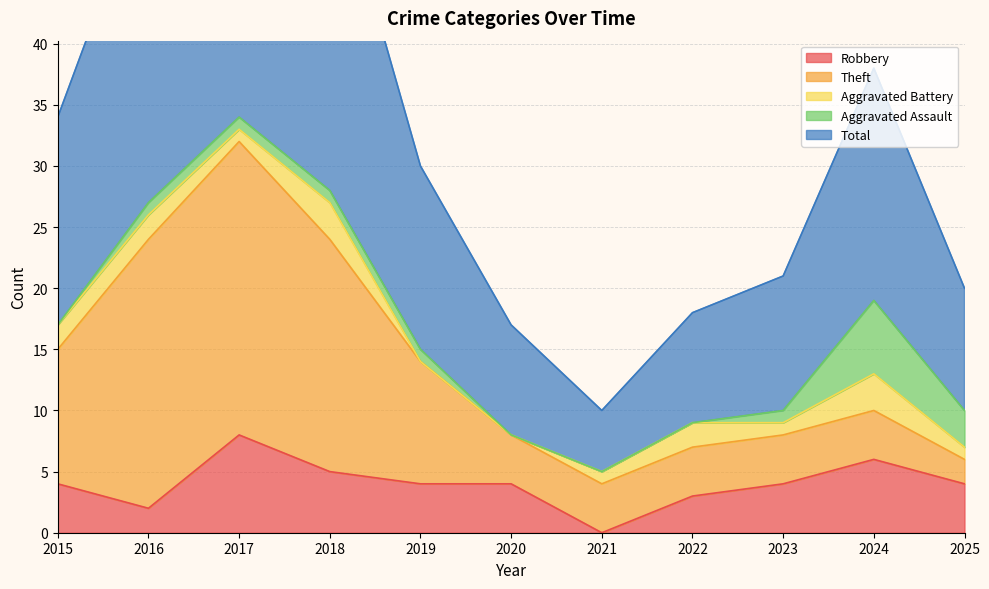

The Robbery series shows 6 at 2015. True or false?

False